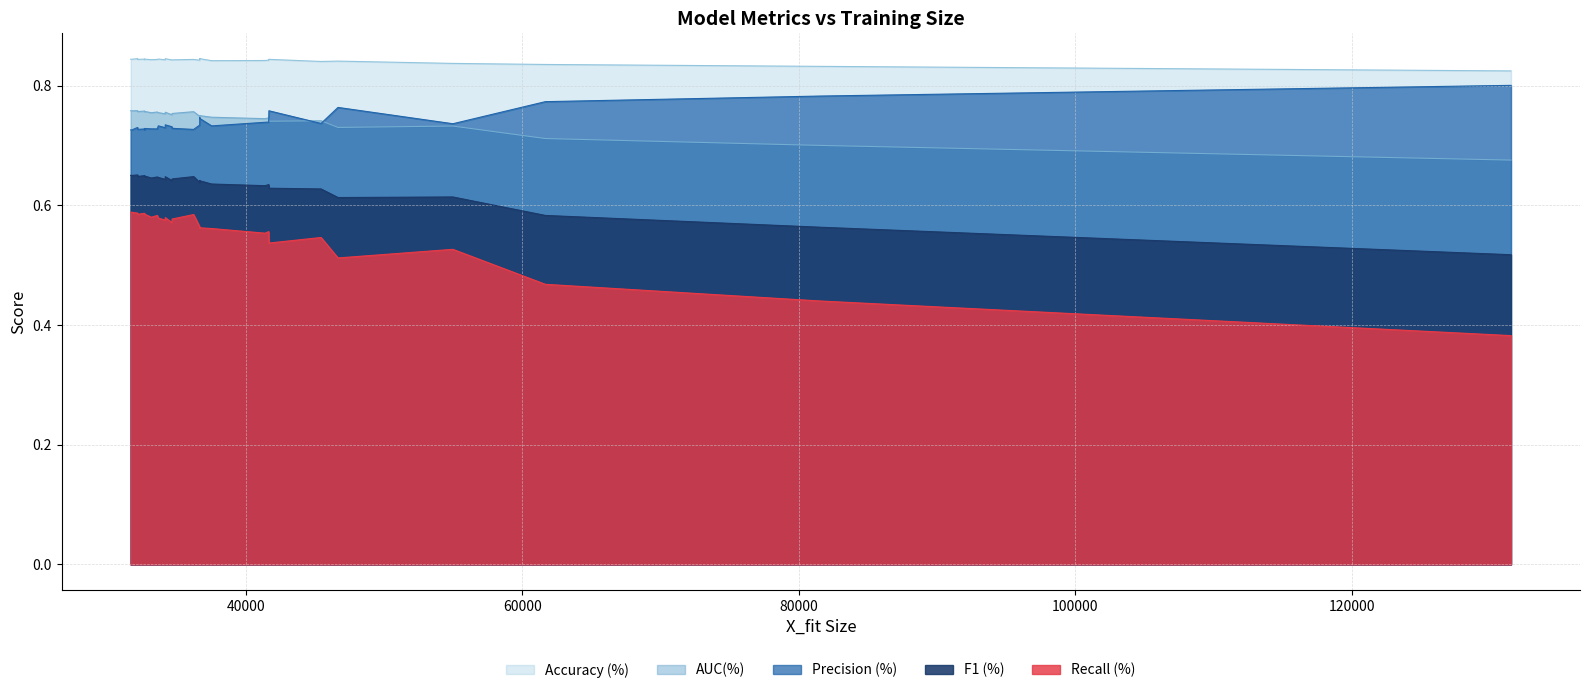

Does the chart have visible grid lines?

Yes